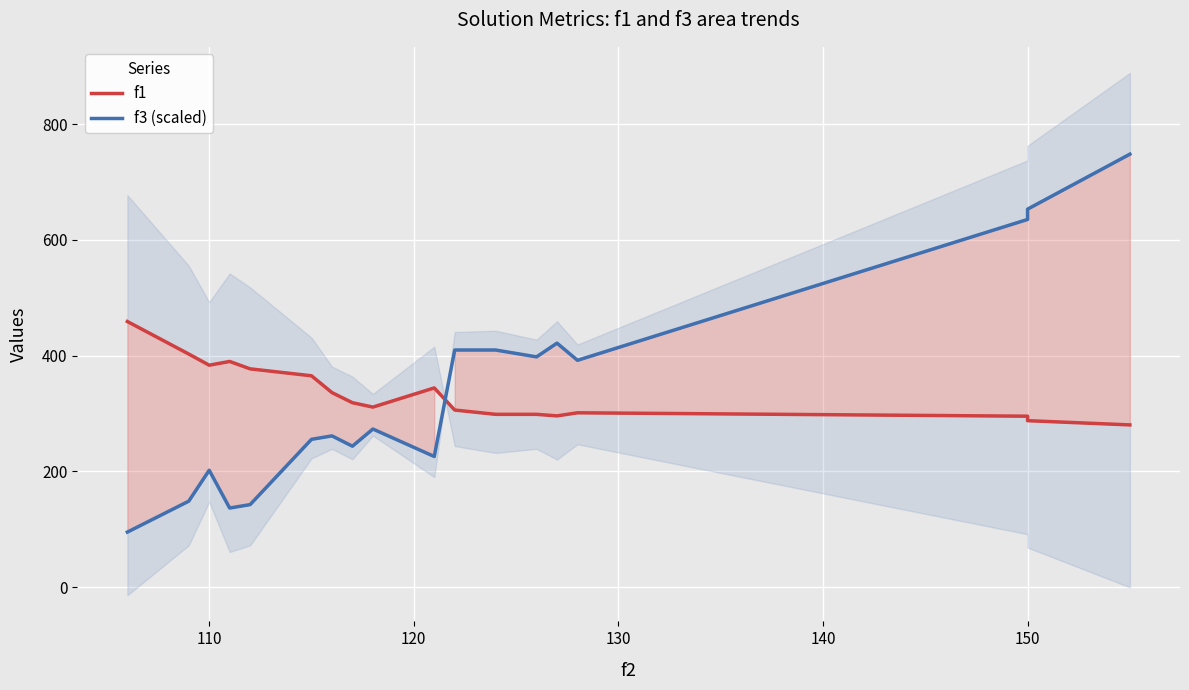

True or false: f1 and f3 (scaled) cross at least once.

True